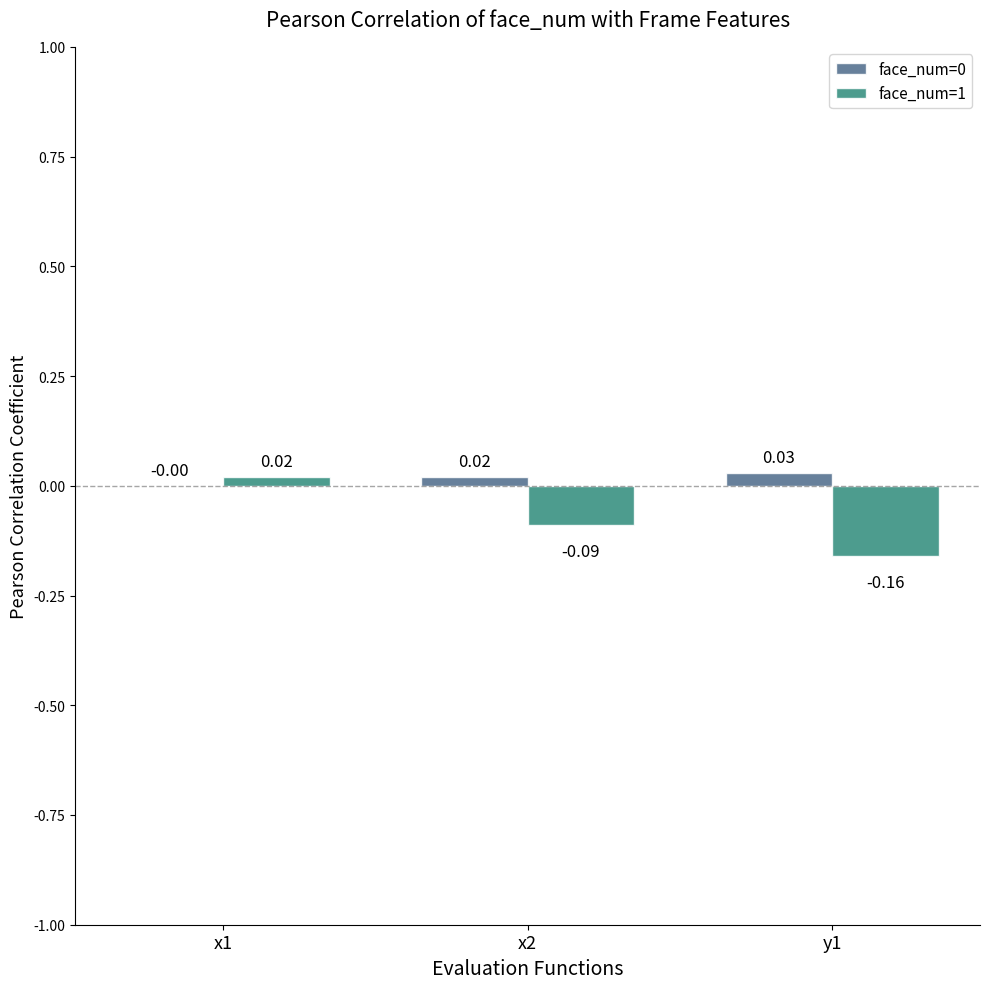

How many groups of bars are there?

3